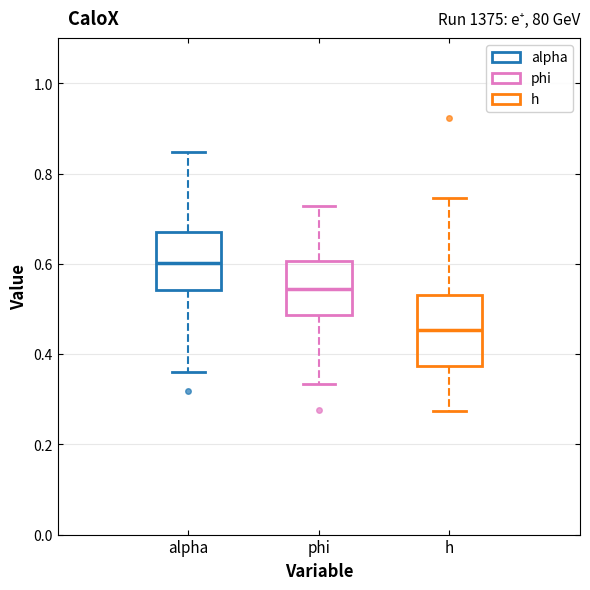

Where does the upper whisker of the box for alpha end on the y-axis? The values are not printed on the chart, so give them approximately, as read against the axis.

0.84